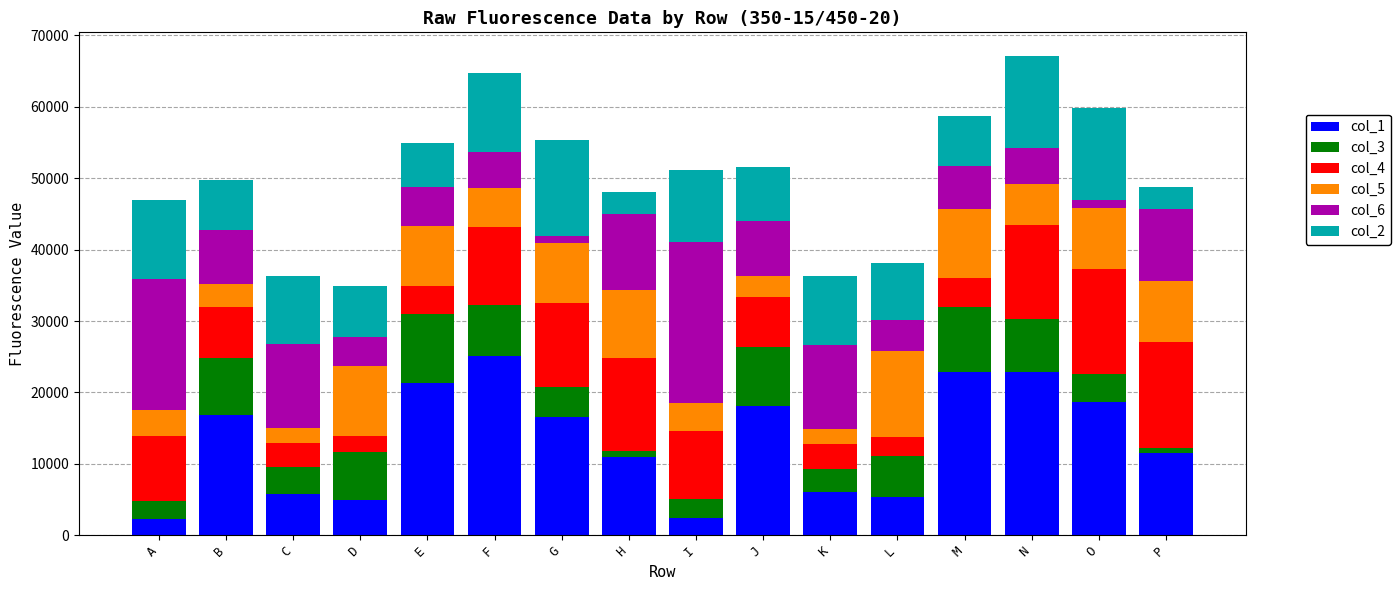

What is the total value across all series at J?

51621